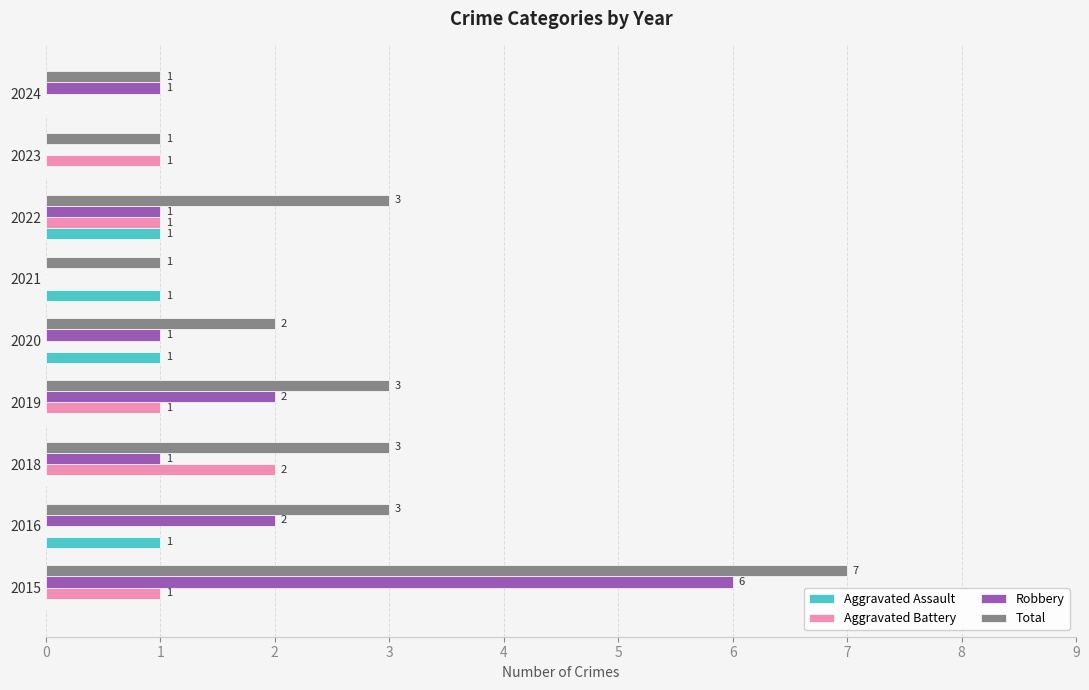

True or false: Total has a value of 5 at 2022.

False